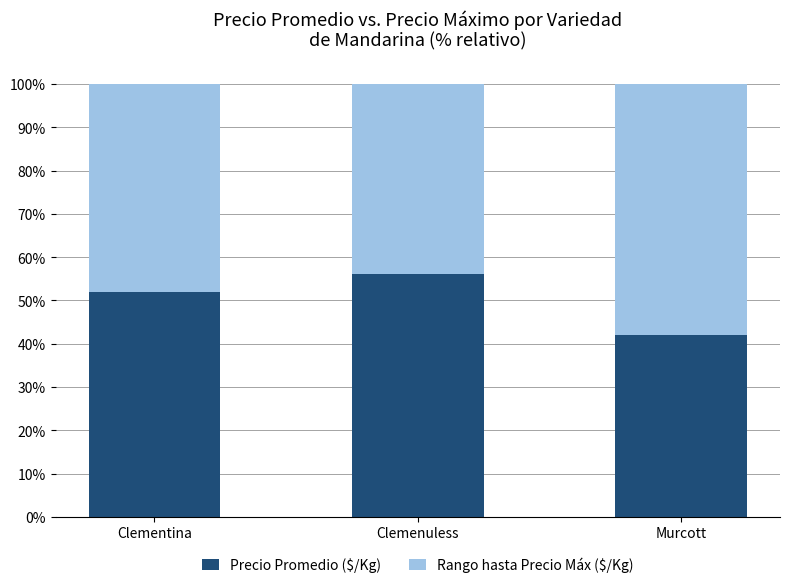

Reading left to right, what are the values for Precio Promedio ($/Kg)?

Clementina=51.9	Clemenuless=56.1	Murcott=42.0